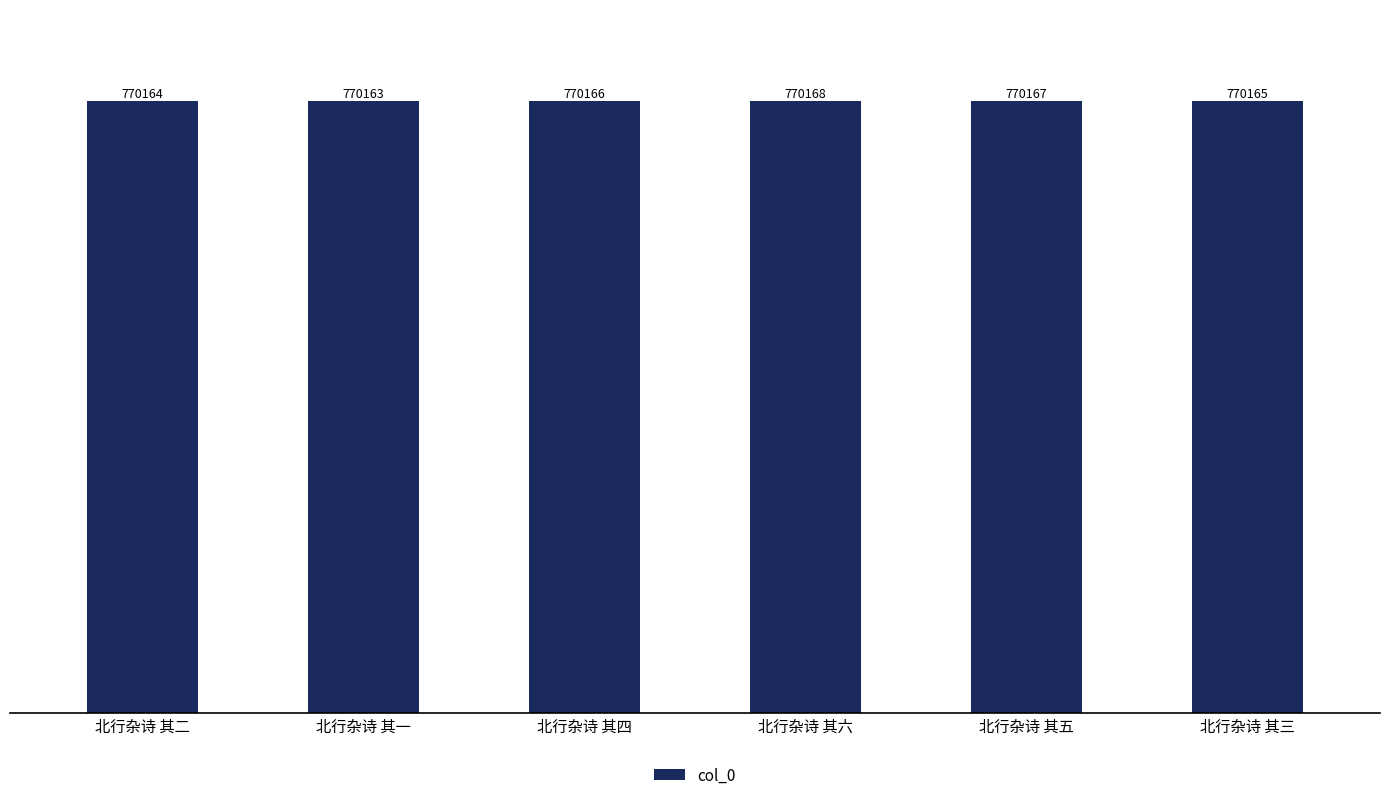

At which category does the chart reach its peak across all series?

北行杂诗 其六